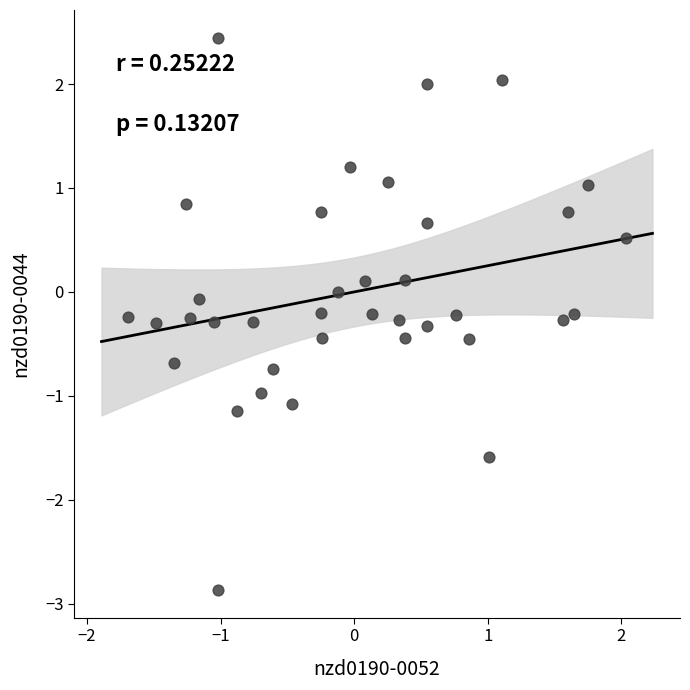

What is the range of X values (max minus min)?

3.7